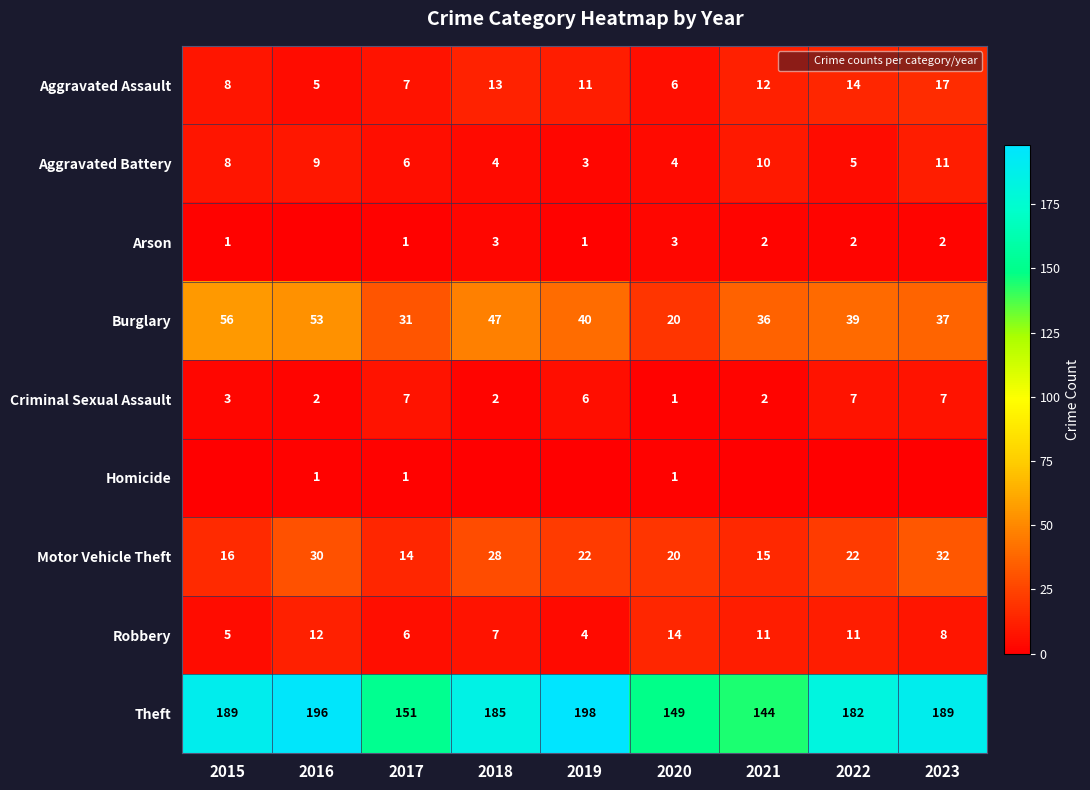

The Aggravated Battery series shows 5 at 2022. True or false?

True